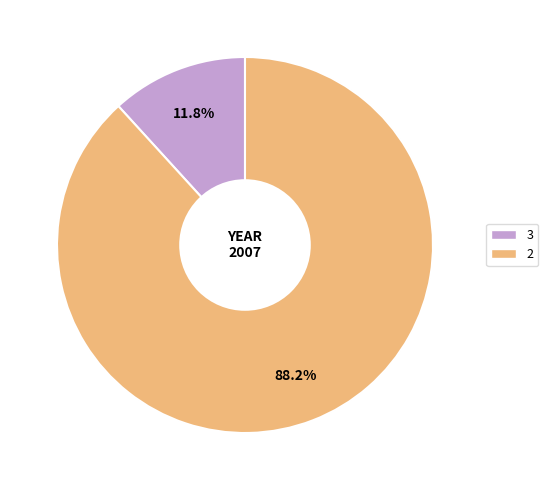

Is the sum of 2 and 3 greater than half?

Yes